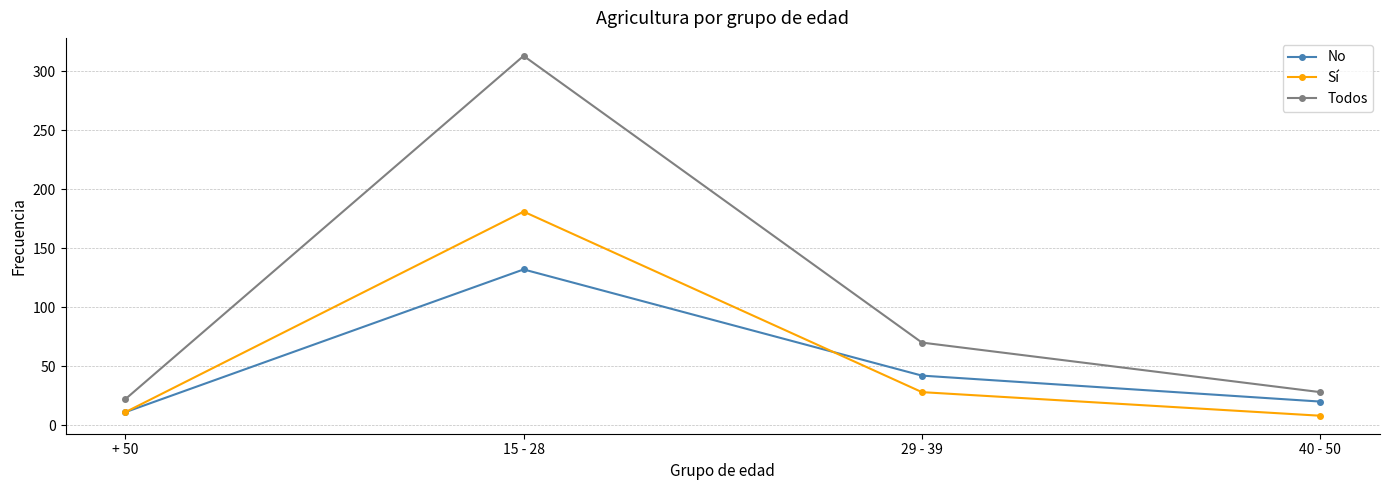

Reading right to left, list all the values displayed in this chart.

No: 40 - 50=20	29 - 39=42	15 - 28=132	+ 50=11
Sí: 40 - 50=8	29 - 39=28	15 - 28=181	+ 50=11
Todos: 40 - 50=28	29 - 39=70	15 - 28=313	+ 50=22